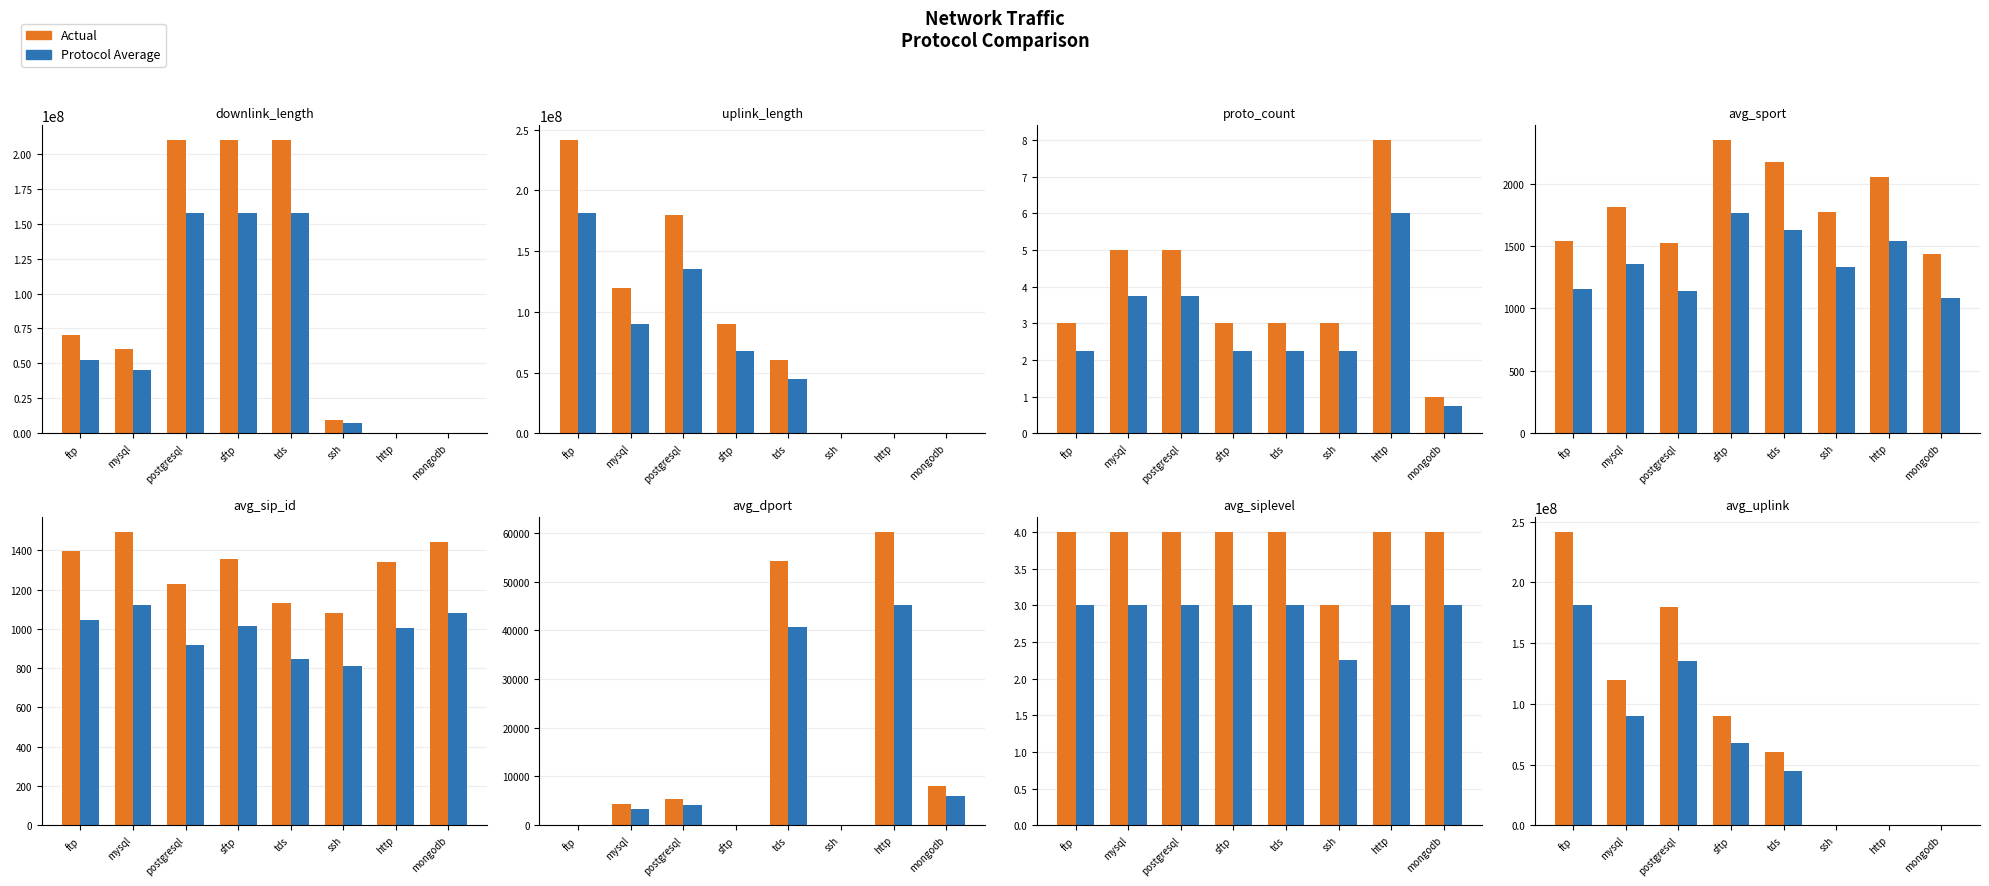

Which category has the lowest value in the Protocol Average series?

mongodb